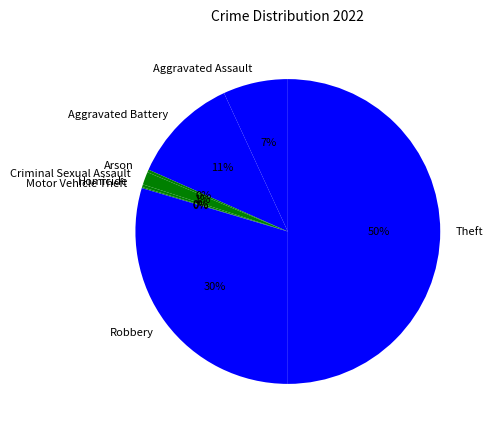

To the nearest percent, what percentage of the pie is Aggravated Assault?

7%